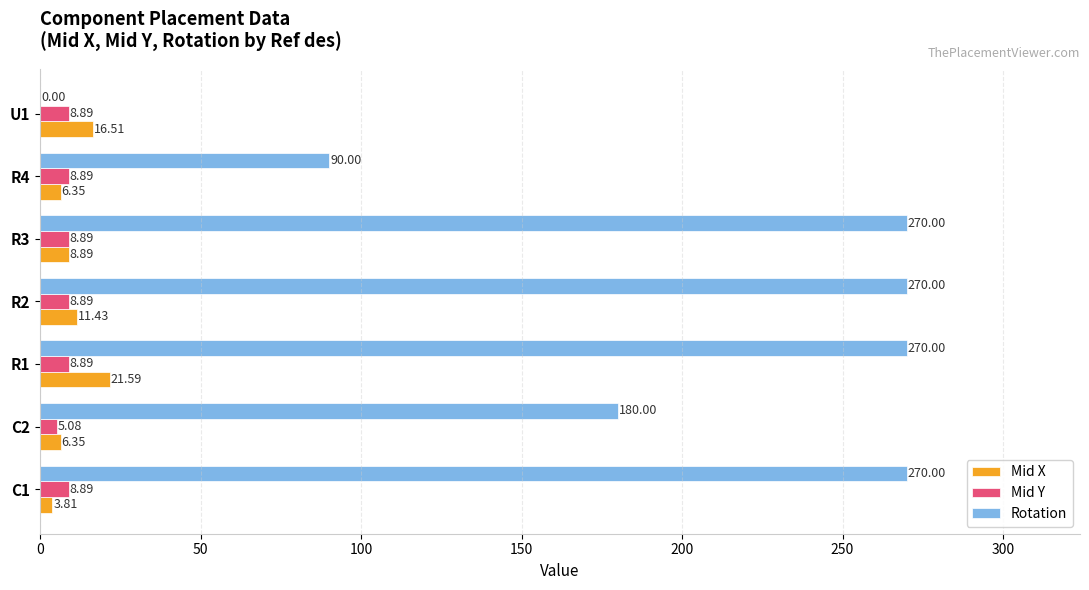

What is the sum of the Mid X values at R1 and R3?

30.5